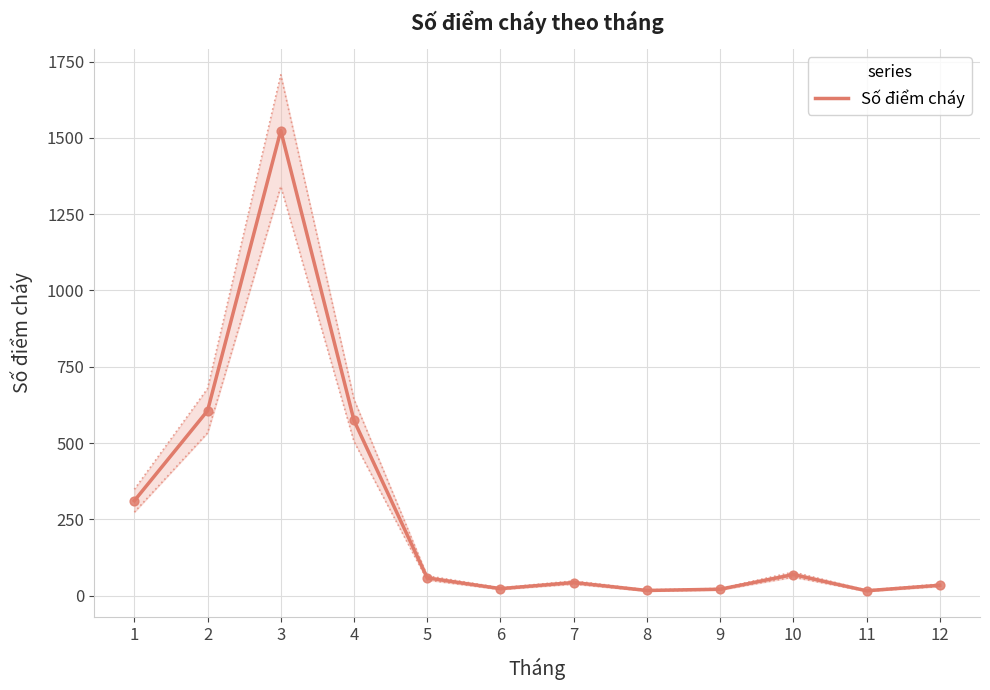

Which has a higher value, 7 or 11?

7